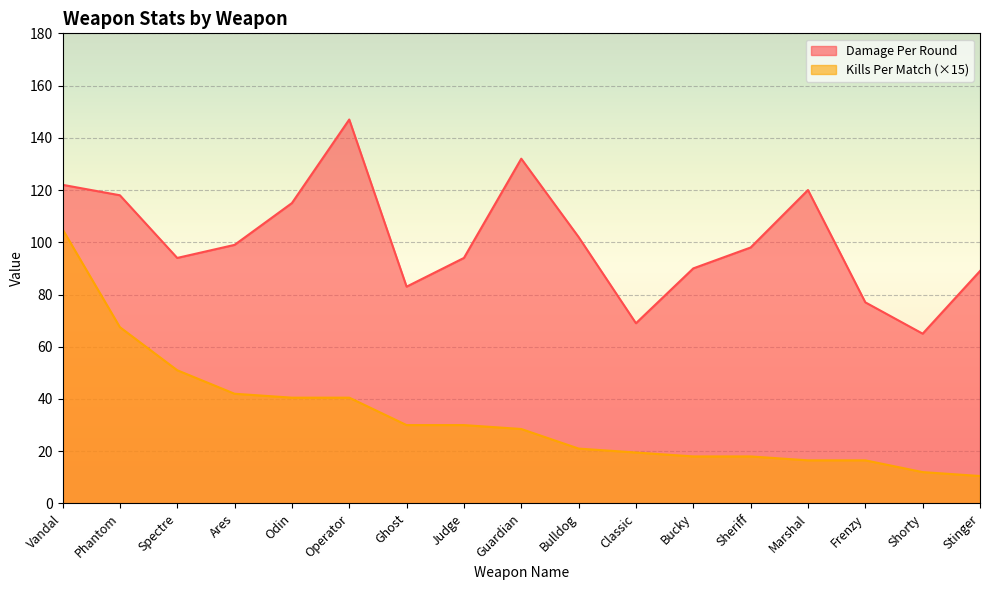

The value of Kills Per Match at Sheriff is 18.0. True or false?

True